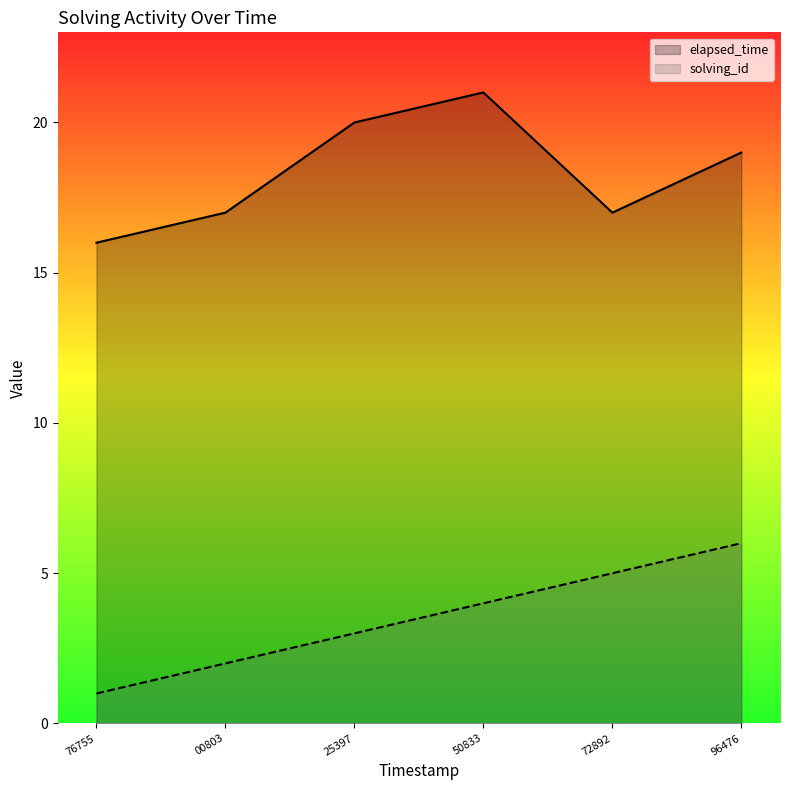

What is the total value across all series at 72892?

22